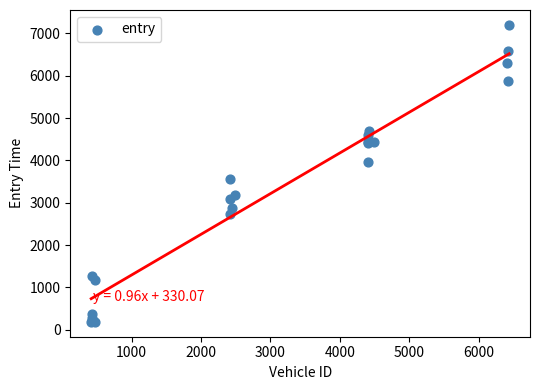

What Y value in the scatter plot is closest to 3693?

3549.4